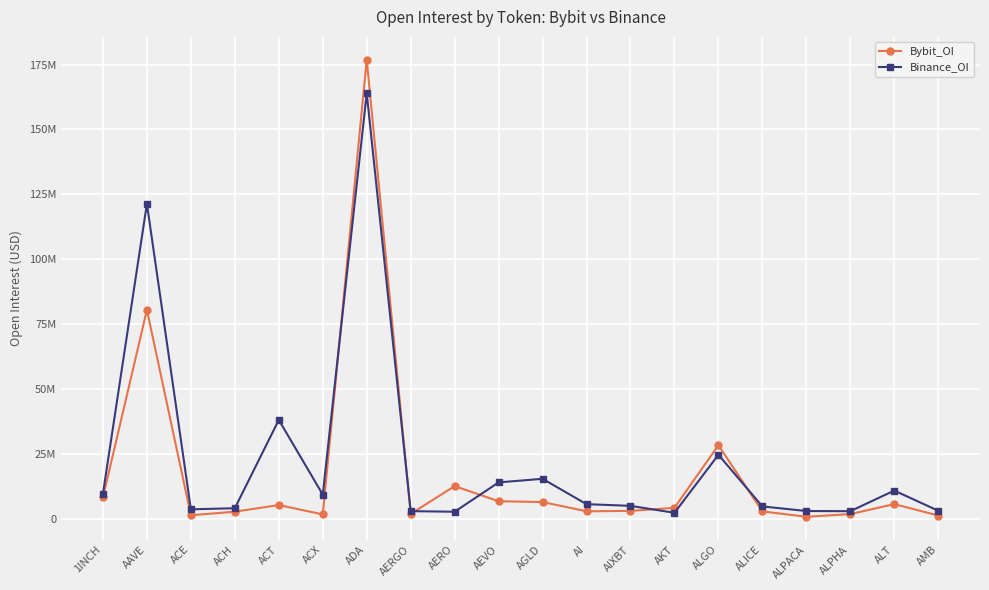

Reading right to left, transcribe all the data shown in this chart.

Bybit_OI: AMB=1266679	ALT=5664333	ALPHA=1815177	ALPACA=793440	ALICE=2854205	ALGO=28364125	AKT=4254240	AIXBT=3052902	AI=2897644	AGLD=6463998	AEVO=6759968	AERO=12605693	AERGO=1893424	ADA=176867647	ACX=1701842	ACT=5303018	ACH=2746344	ACE=1365419	AAVE=80499736	1INCH=8248197
Binance_OI: AMB=3117327	ALT=10877748	ALPHA=2929080	ALPACA=3013566	ALICE=4777211	ALGO=24667441	AKT=2318057	AIXBT=4996564	AI=5641839	AGLD=15410916	AEVO=14032751	AERO=2725403	AERGO=2960708	ADA=163972981	ACX=9328820	ACT=38101048	ACH=4080478	ACE=3662637	AAVE=121366559	1INCH=9667744